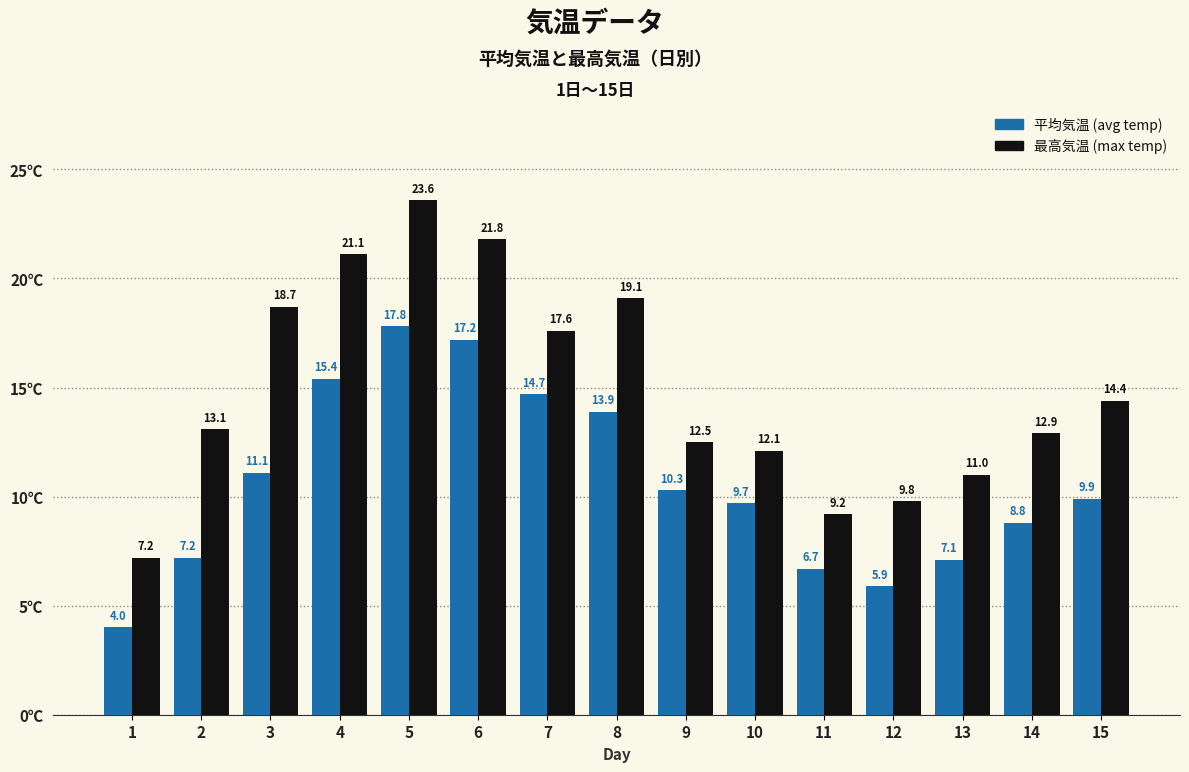

The 平均気温 (avg temp) series shows 1.5 at 1. True or false?

False